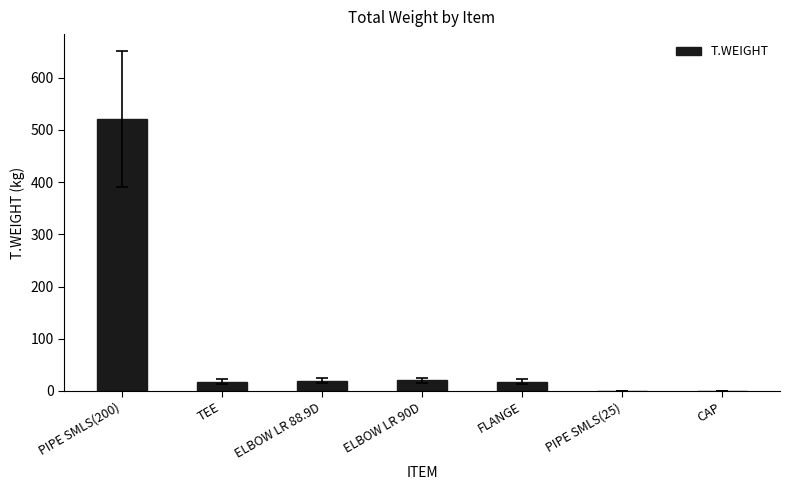

The value at ELBOW LR 90D is 20.1. True or false?

True